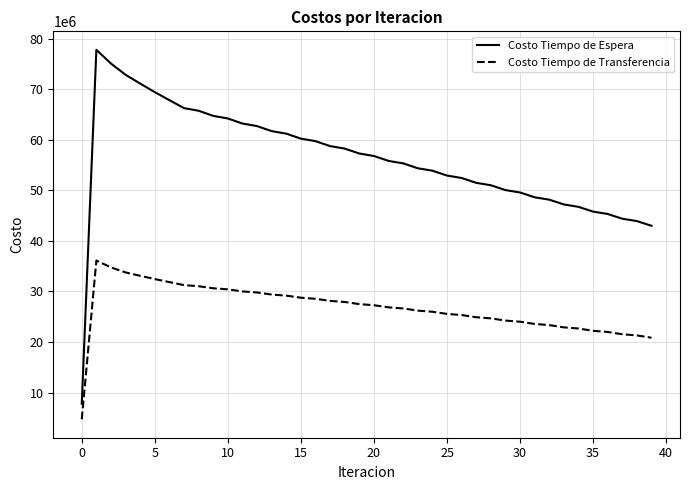

What is the highest value of the Costo Tiempo de Espera series?

77813191.2